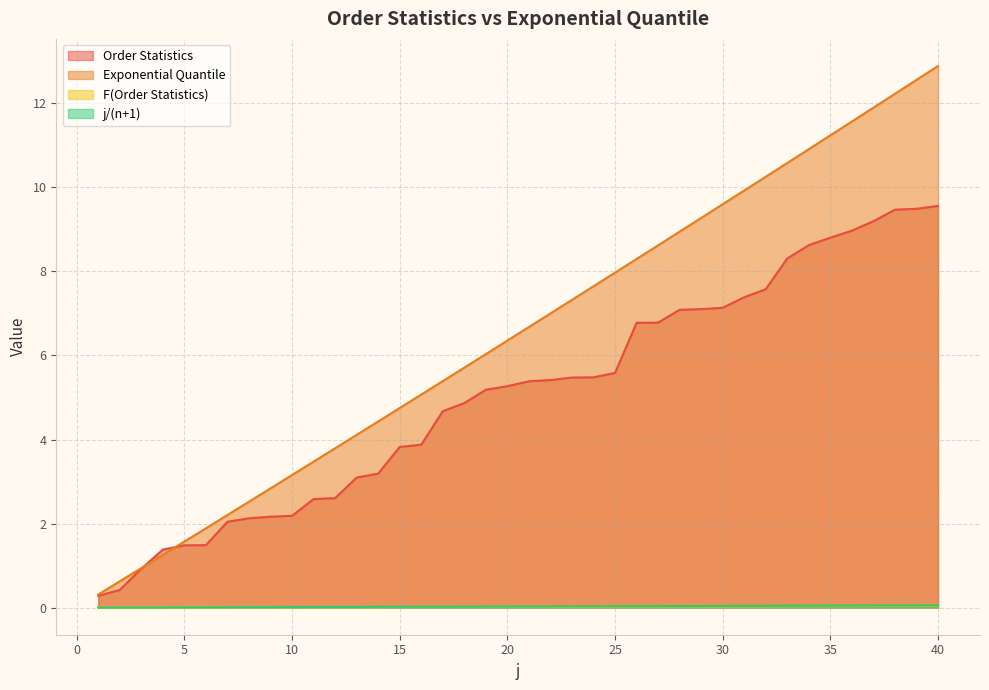

How many values in the Exponential Quantile series exceed 6?

22